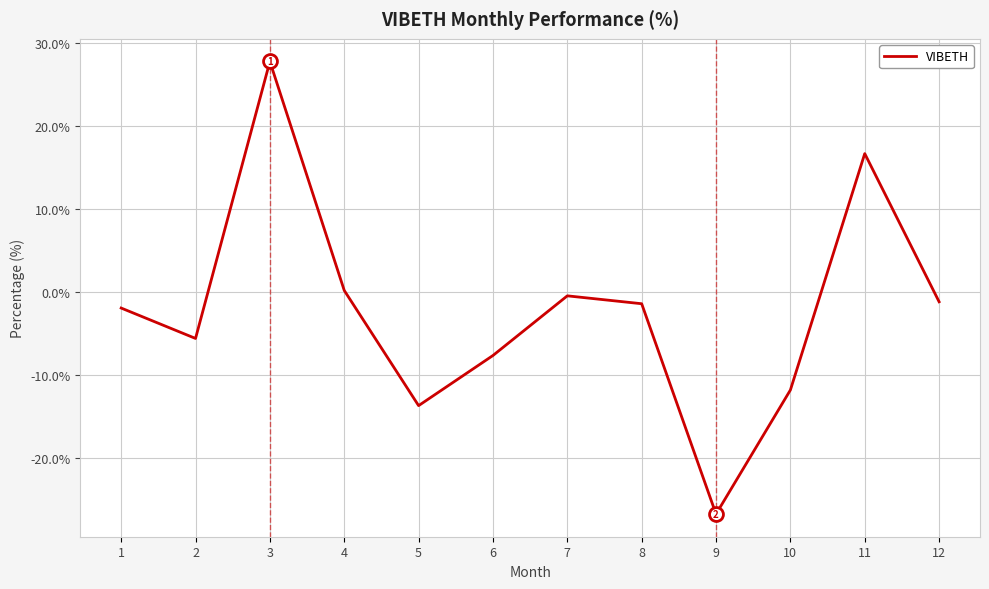

Which category has the highest value across all series?

3